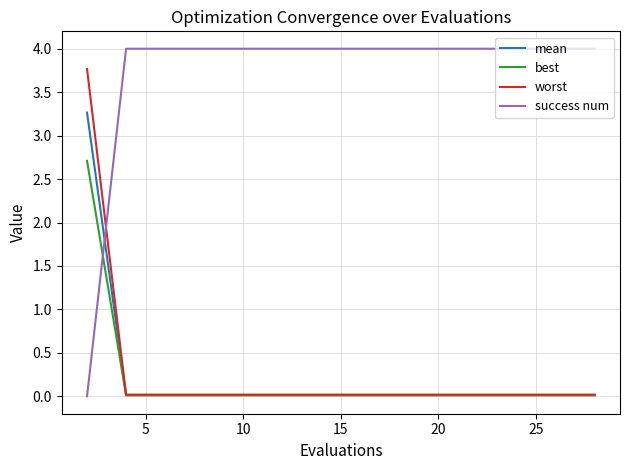

What is the maximum value for success num?

4.0